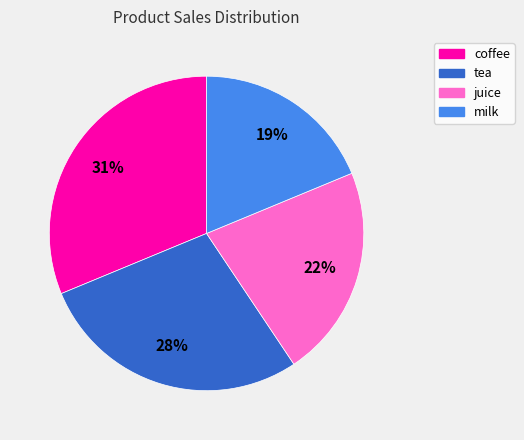

How many segments does this pie chart have?

4